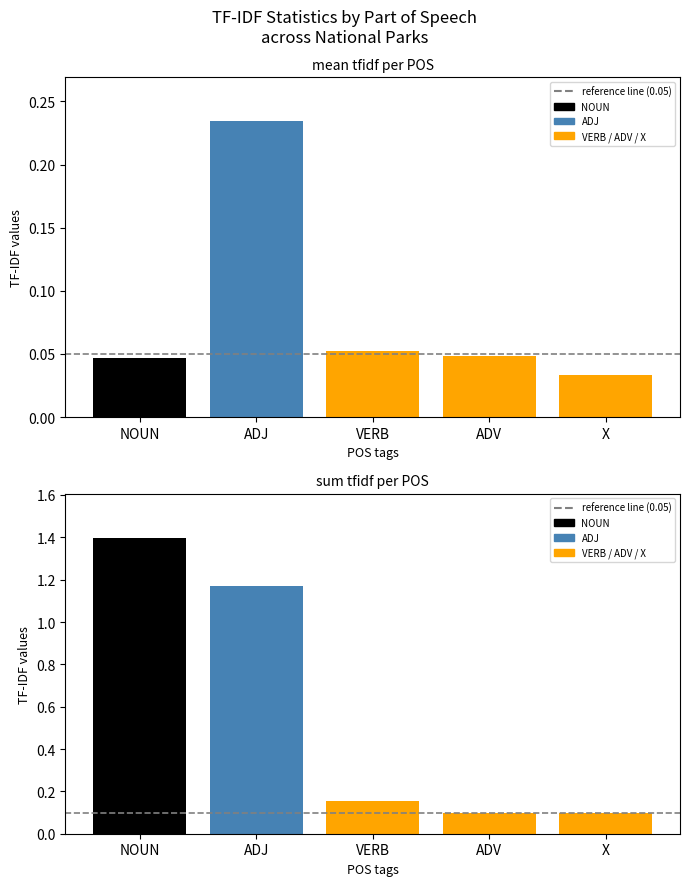

At NOUN, list the series in order from largest to smallest.

reference line (0.1), reference line (0.05)